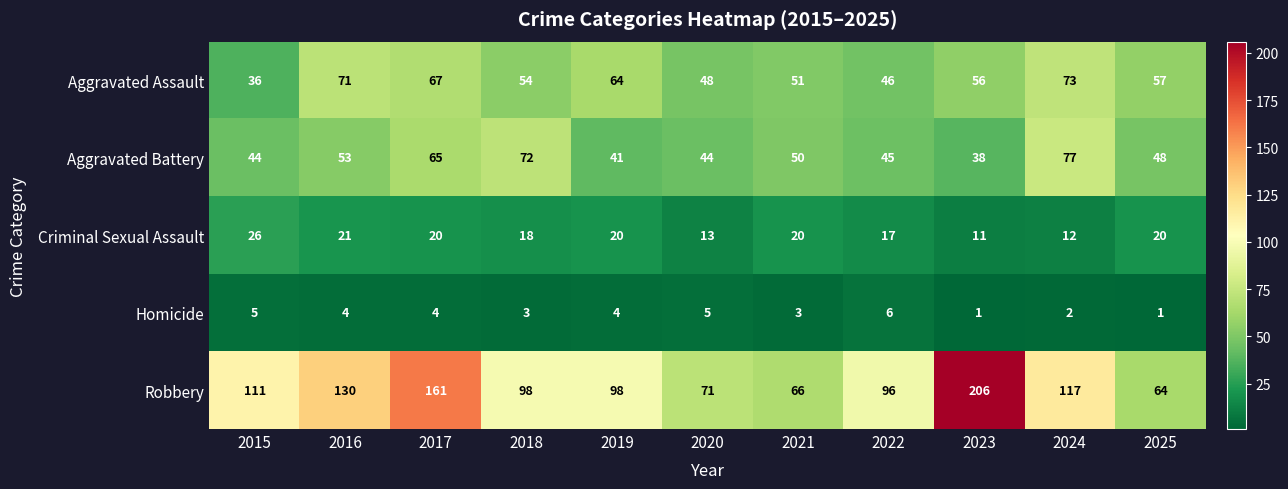

How many series are shown in this chart?

5